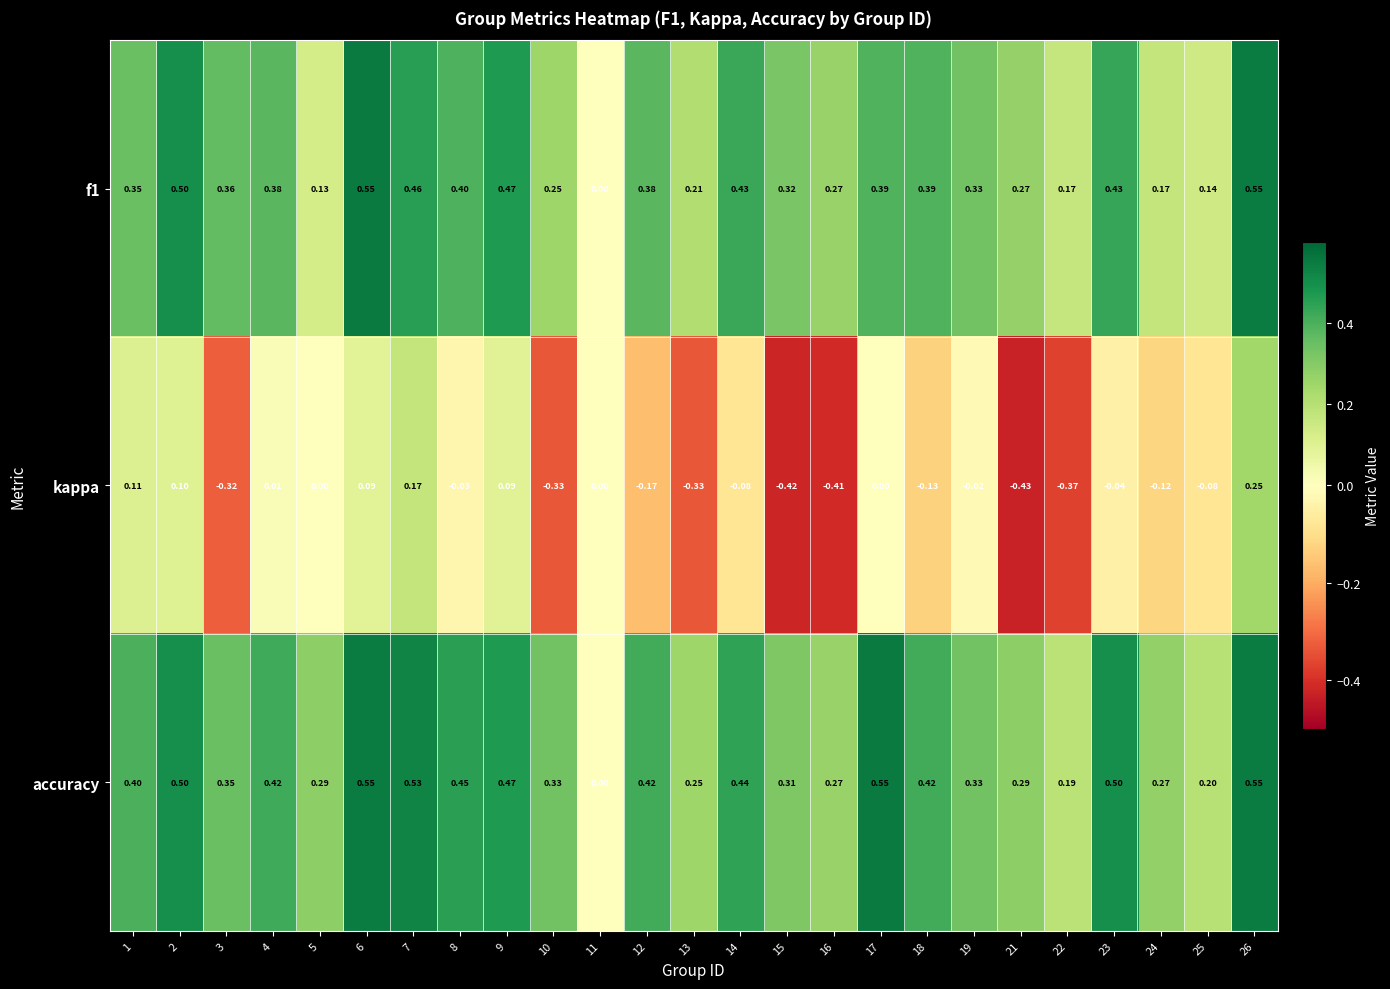

Which series has the largest total across all categories?

accuracy